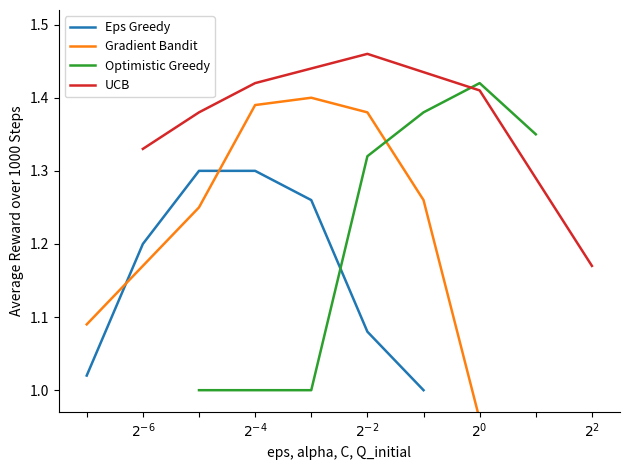

Rank the series by their average value, from highest to lowest.

UCB, Gradient Bandit, Optimistic Greedy, Eps Greedy